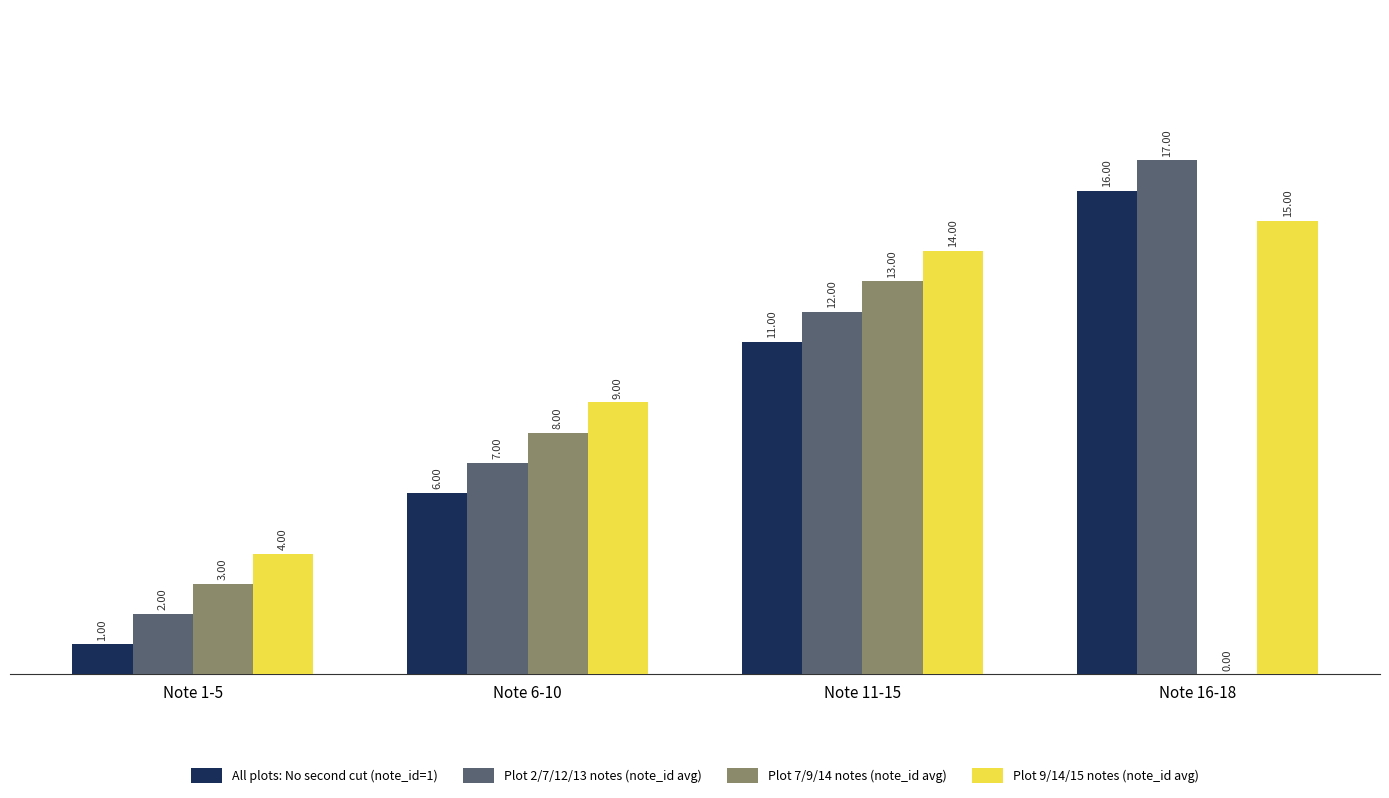

What is the greatest value displayed?

17